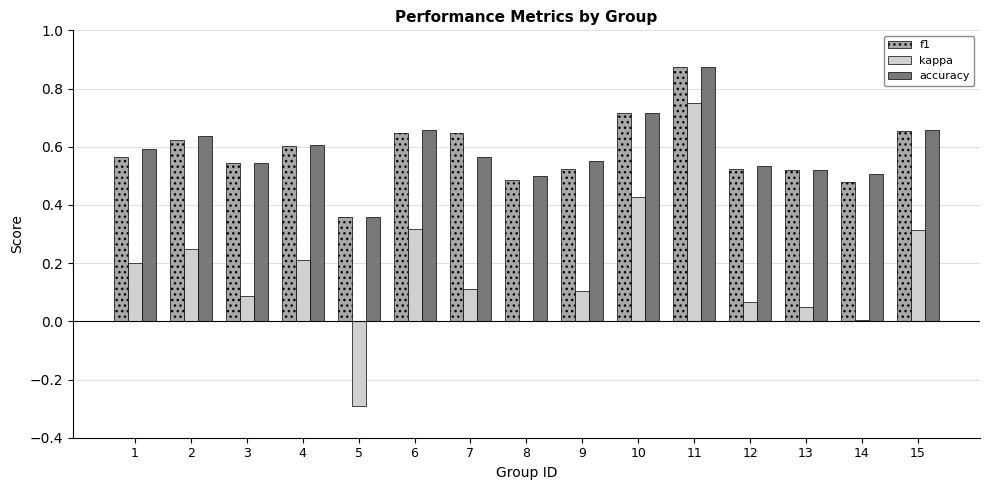

How many groups of bars are there?

15